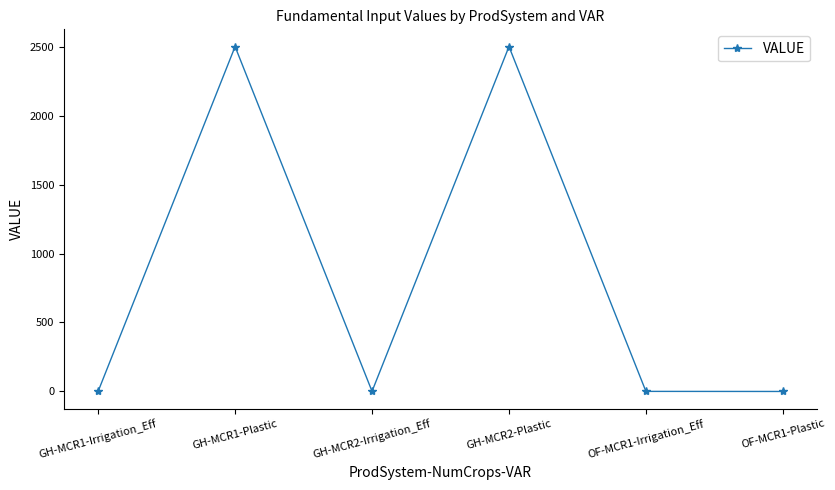

What is the difference between the values at GH-MCR1-Irrigation_Eff and OF-MCR1-Irrigation_Eff?

0.3